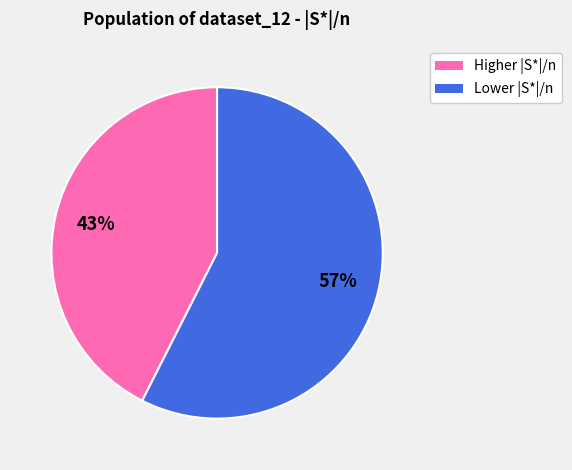

To the nearest percent, what is the average slice percentage?

50%